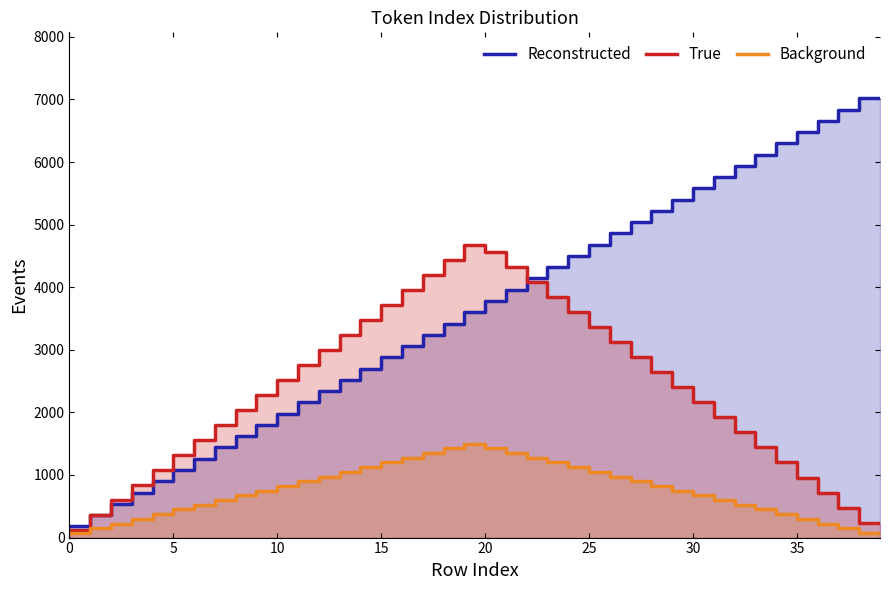

What is the label of the 27th point from the right?

13